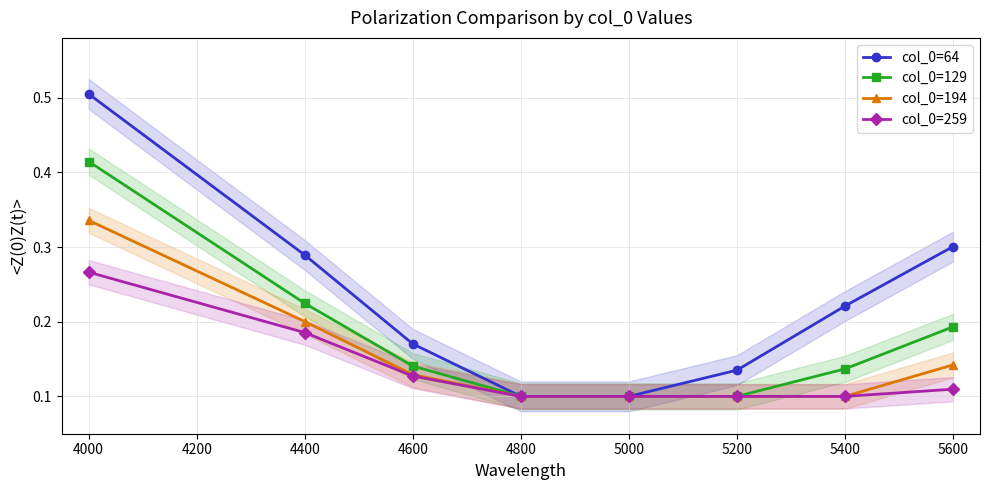

At which label does col_0=259 reach its peak?

4000